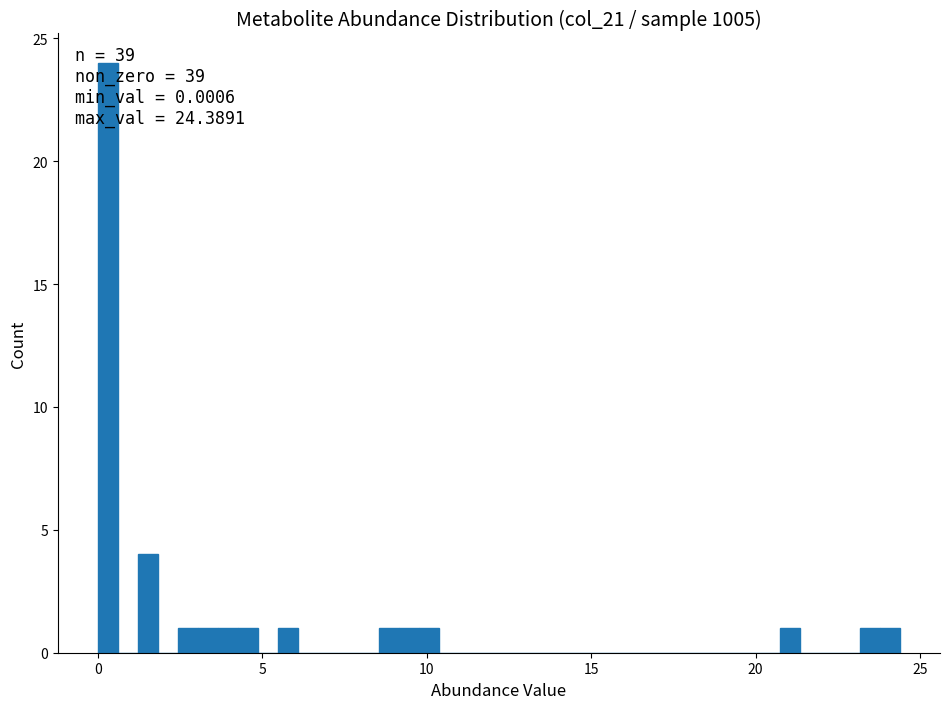

Read against the x-axis, roughly where is the centre of the tallest bar?

0.5